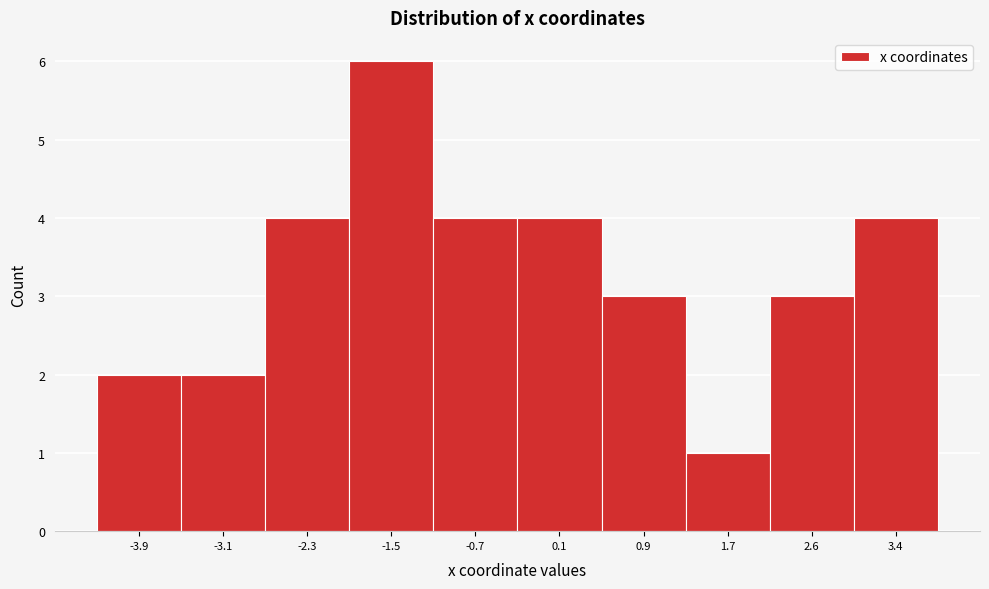

Reading left to right, what are all the values shown in this chart?

-3.9=2	-3.1=2	-2.3=4	-1.5=6	-0.7=4	0.1=4	0.9=3	1.7=1	2.6=3	3.4=4